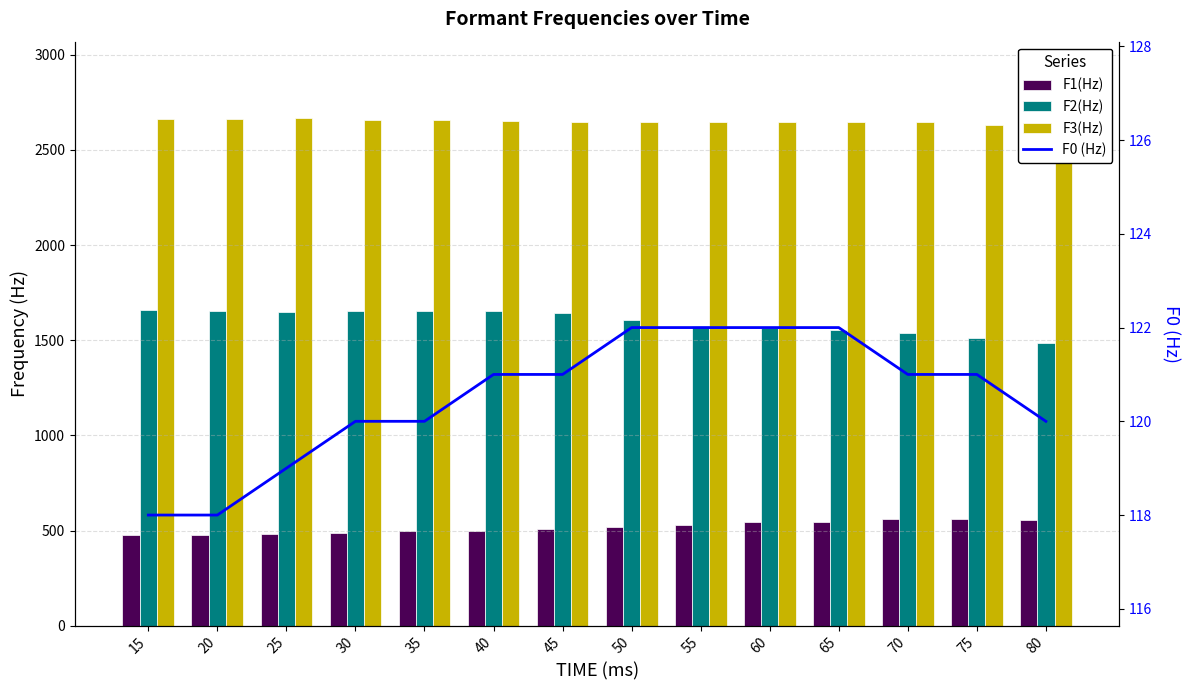

What is the sum of the F0 (Hz) values at 75 and 30?

241